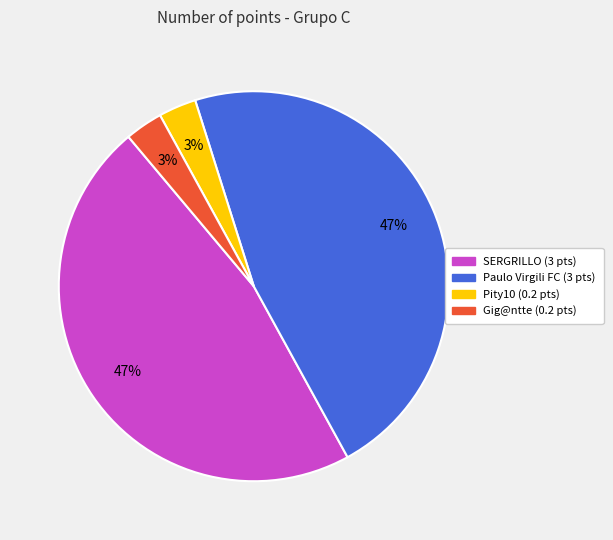

Does Gig@ntte represent more than half of the total?

No